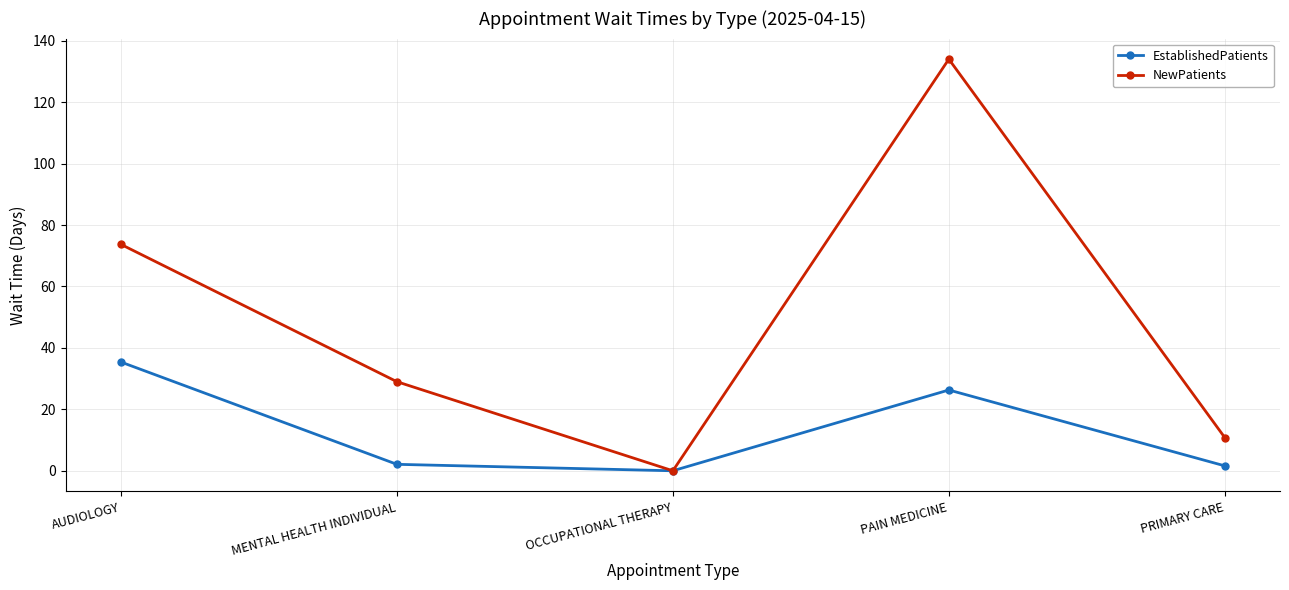

At which label is EstablishedPatients closest to 17?

PAIN MEDICINE